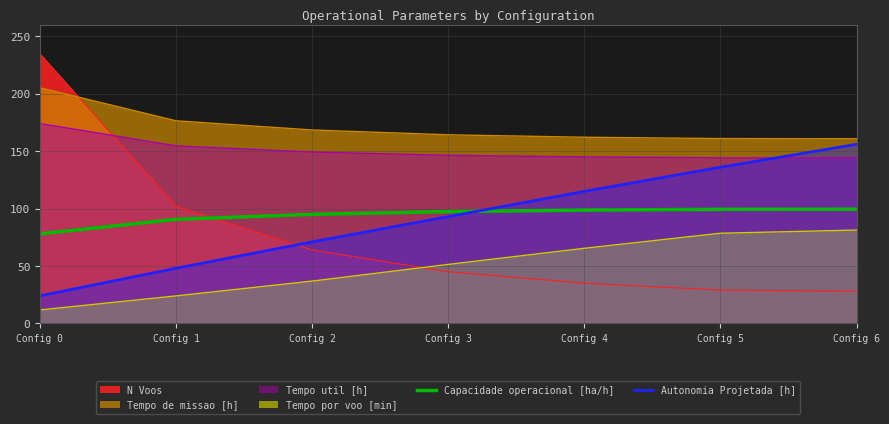

At which label is Capacidade operacional [ha/h] closest to 88?

Config 1